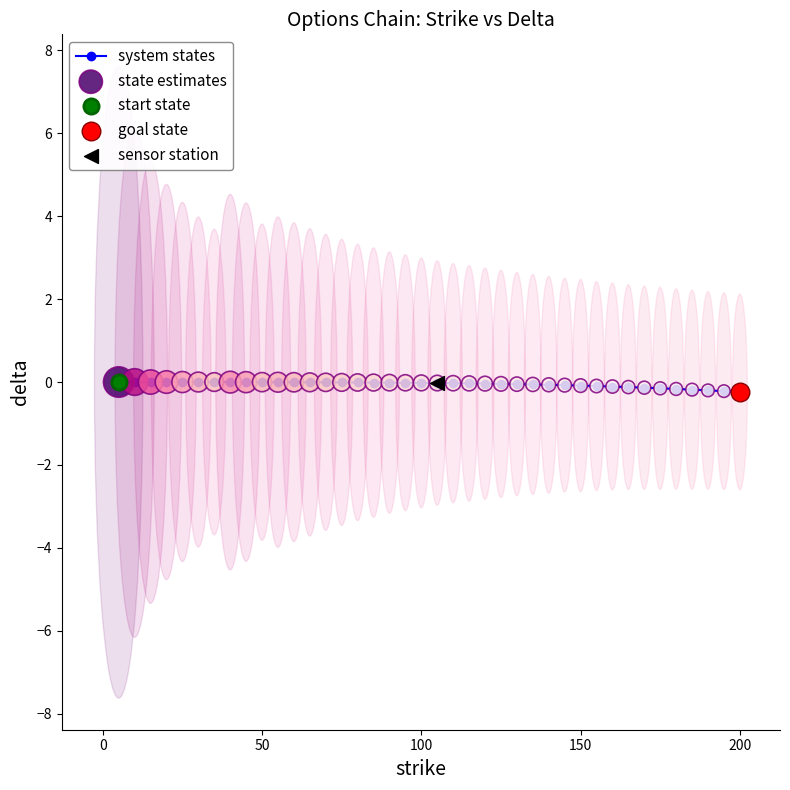

What is the sum of all values?

-2.3